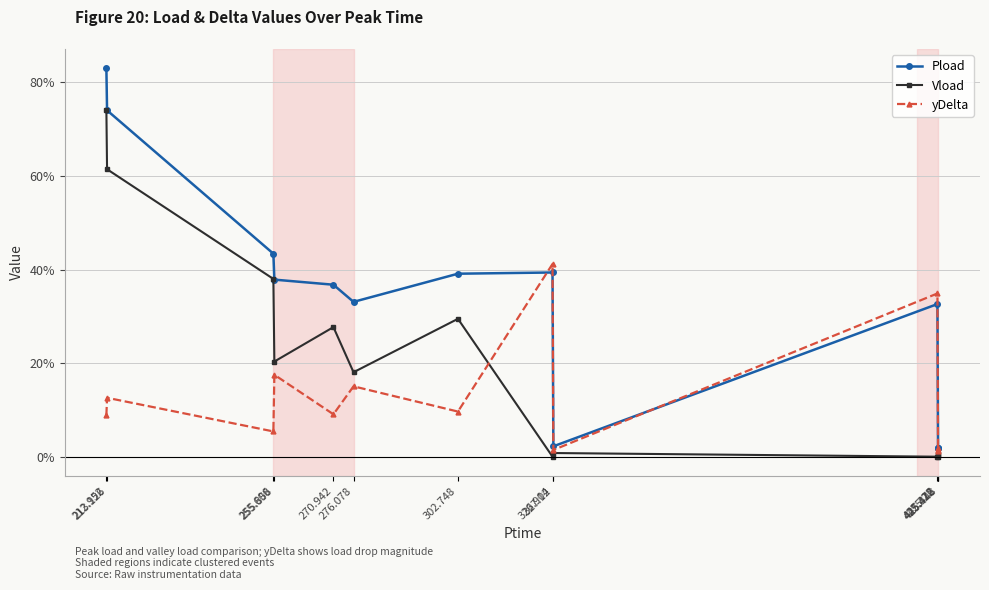

Which series has the widest spread of values?

Pload